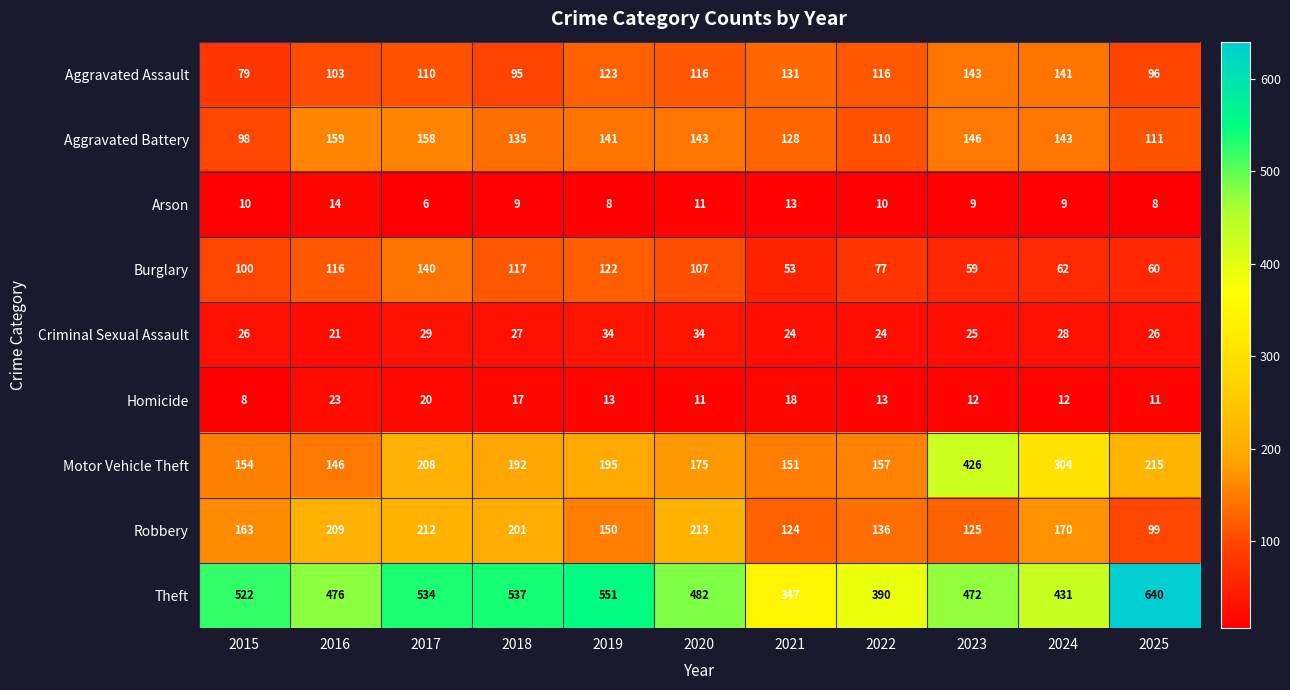

Which series changed the most between 2016 and 2022?

Theft